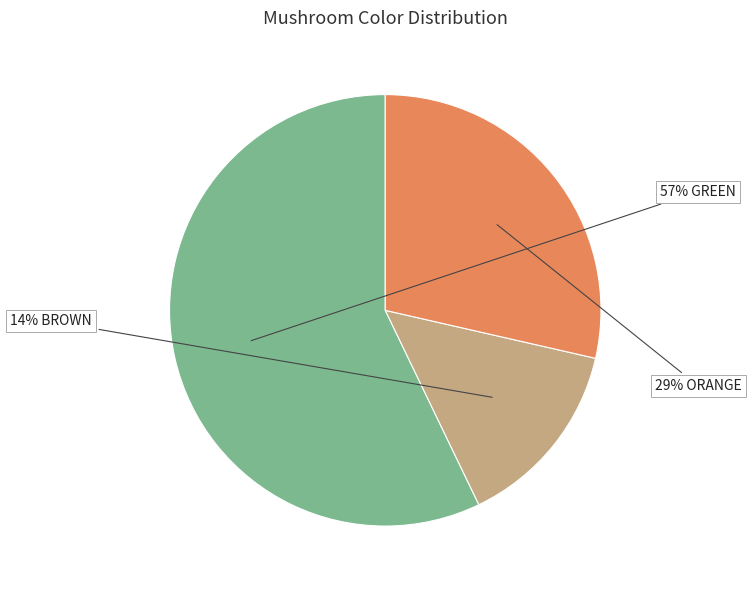

Does any single category account for the majority?

Yes